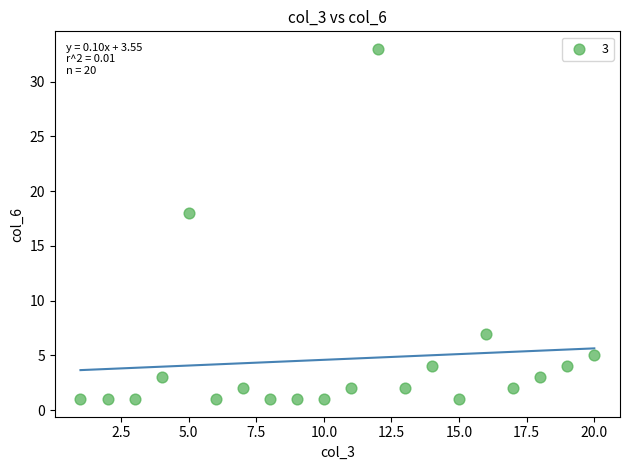

What Y value in the scatter plot is closest to 17?

18